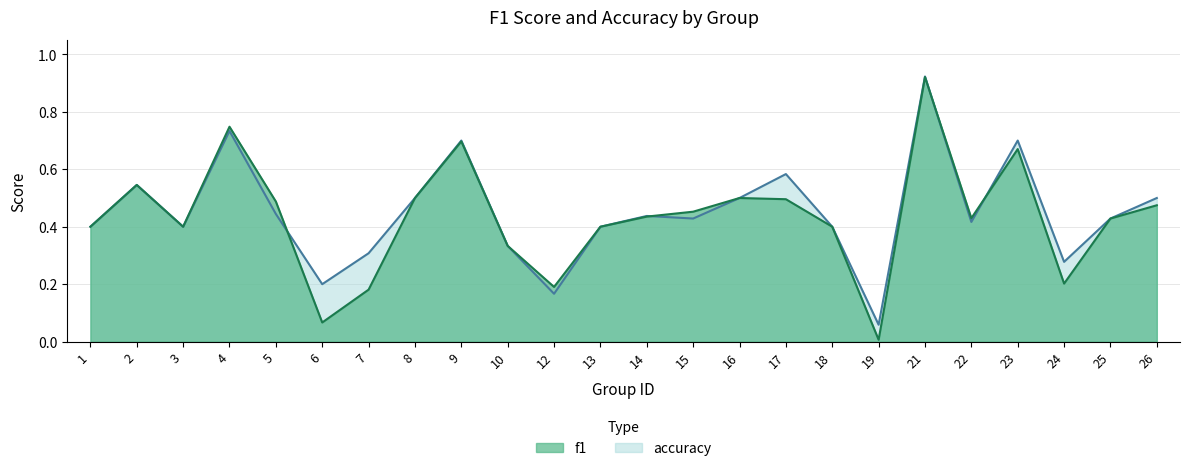

Where is accuracy nearest to the value 0?

19